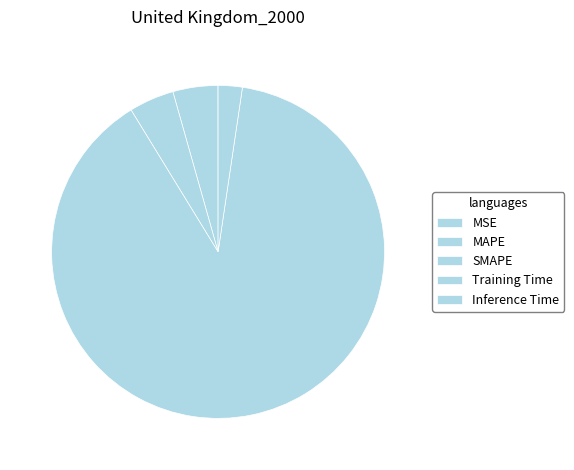

How many slices are in this pie chart?

5